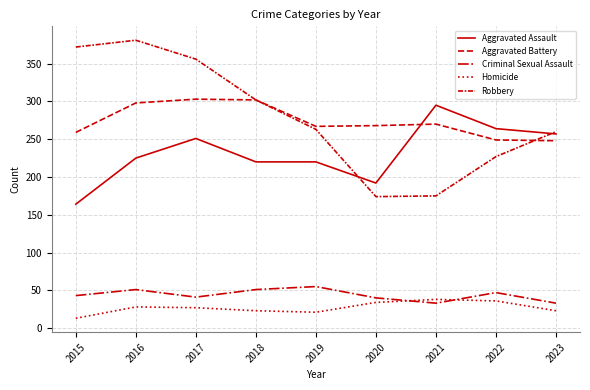

What is the difference between the highest and lowest values at 2018?

279